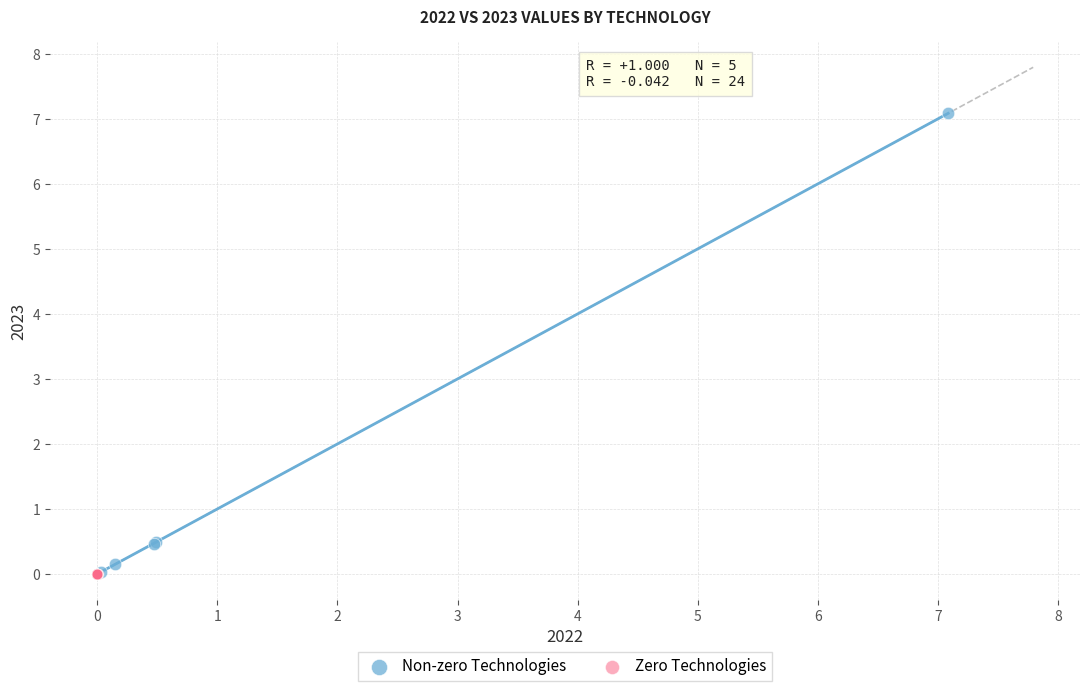

Which series reaches the maximum Y coordinate?

Non-zero Technologies